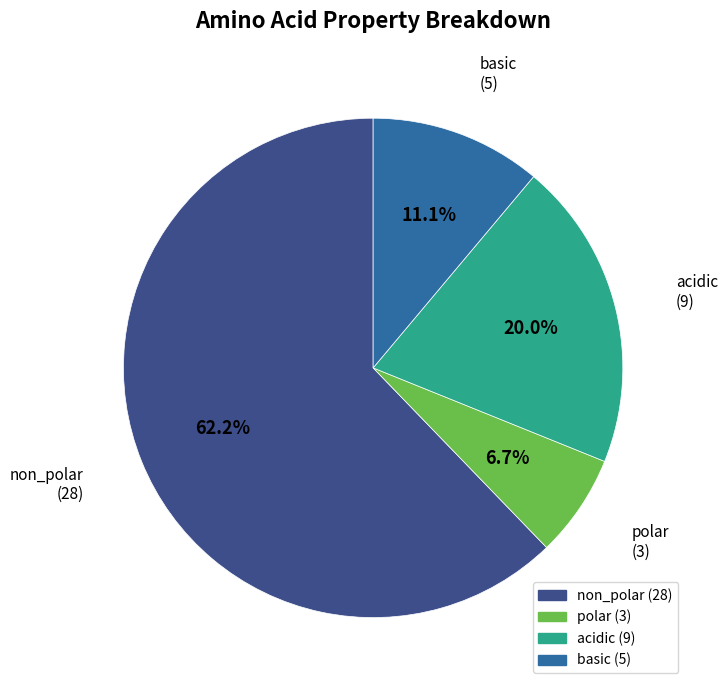

Which slice is the smallest?

polar